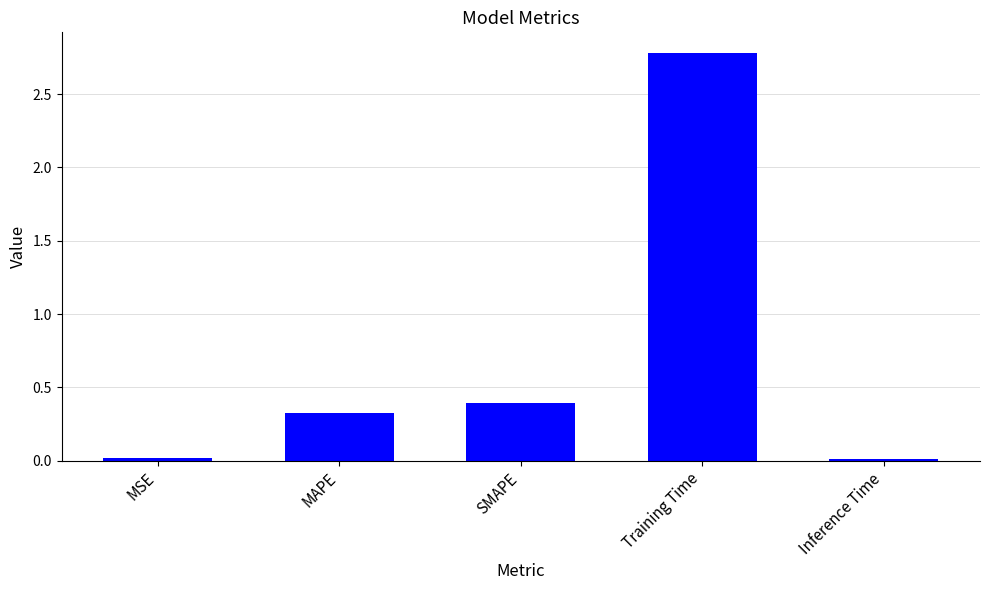

True or false: the data shows 0.3 at MAPE.

True